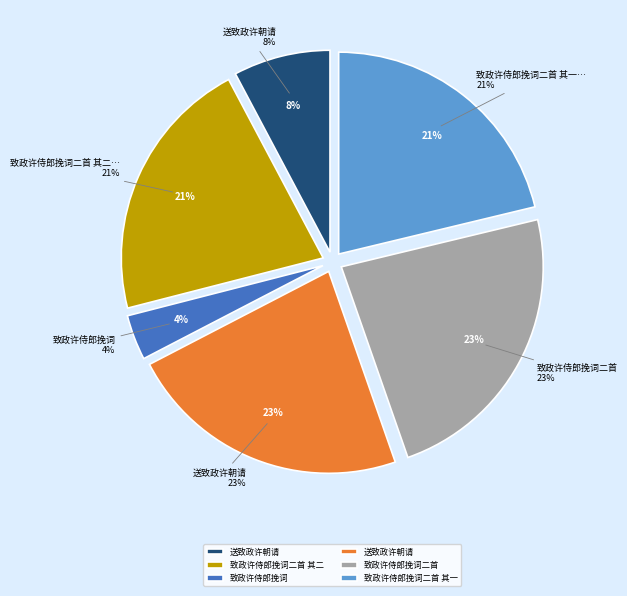

How many segments does this pie chart have?

6